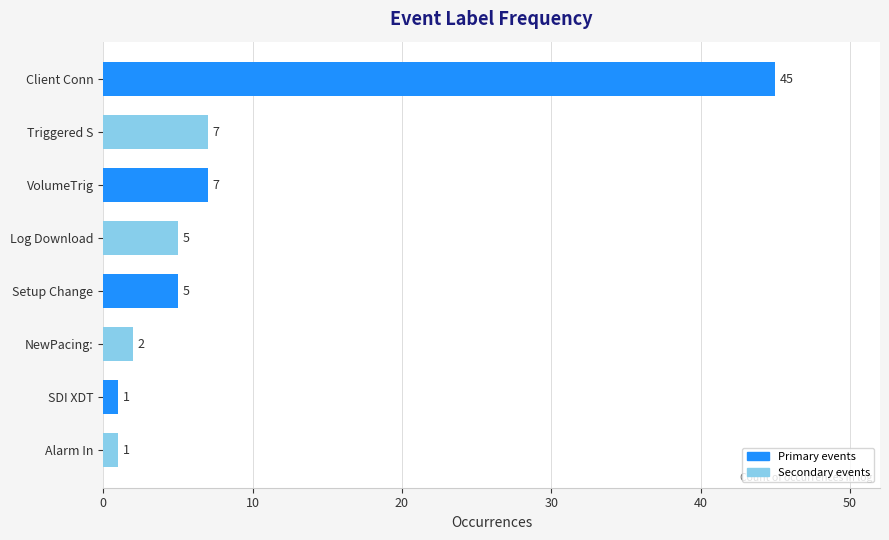

What is the sum of the values at SDI XDT and VolumeTrig?

8